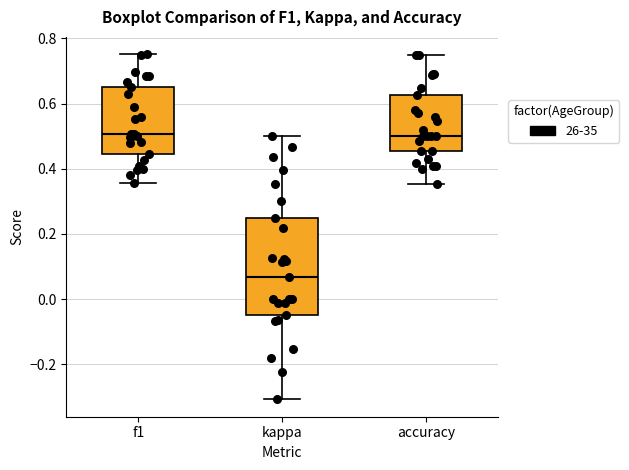

Reading left to right, read every box against the y-axis: the position of its median line, the range the box covers, and the ends of its whiskers. The values are not printed on the chart, so give them approximately, as read against the axis.

f1: median 0.50, box 0.44 to 0.64, whiskers 0.36 to 0.76
kappa: median 0.06, box -0.04 to 0.26, whiskers -0.30 to 0.50
accuracy: median 0.50, box 0.46 to 0.62, whiskers 0.36 to 0.76